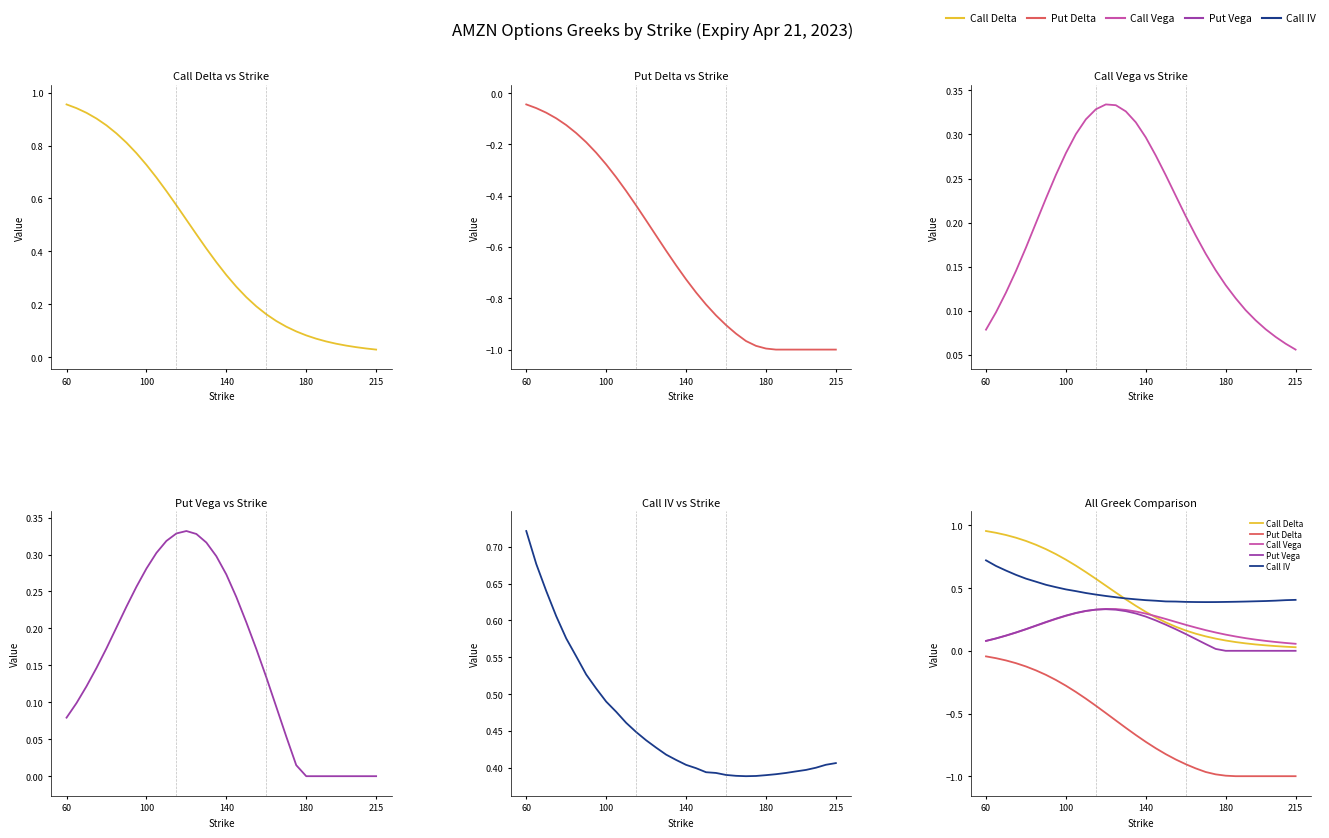

Rank the series by their maximum value, from highest to lowest.

Call Delta, Call IV, Call Vega, Put Vega, Put Delta